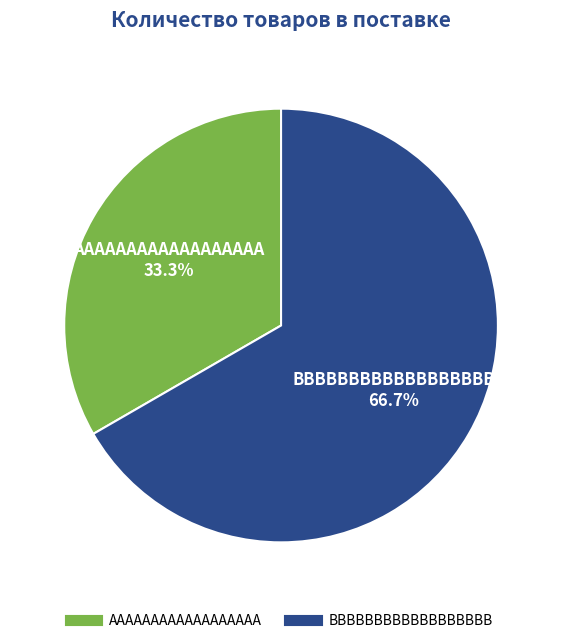

What is the total percentage of AAAAAAAAAAAAAAAAAA and BBBBBBBBBBBBBBBBBB?

100.0%